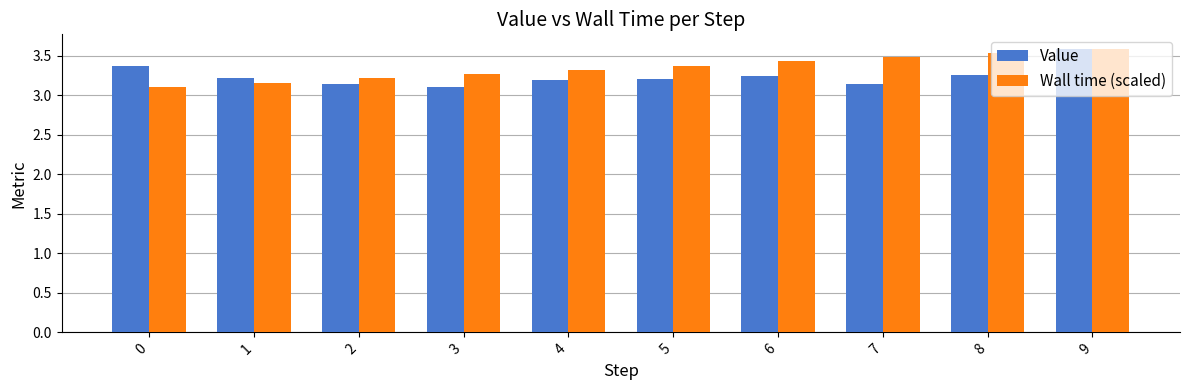

What is the sum of all Value values?

32.5